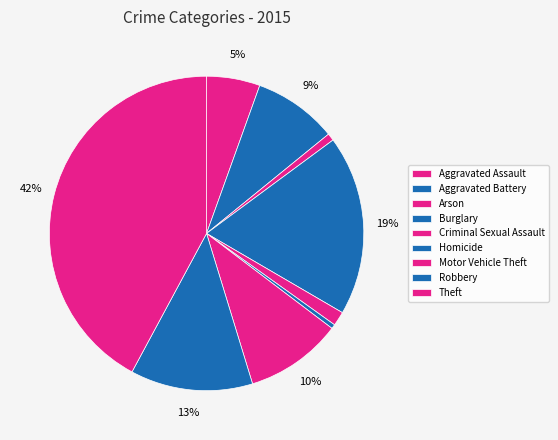

What is the change in value from Arson to Motor Vehicle Theft?

+270